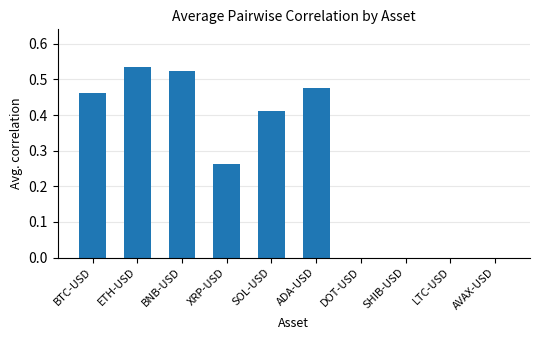

What is the change in value from SOL-USD to ADA-USD?

+0.1